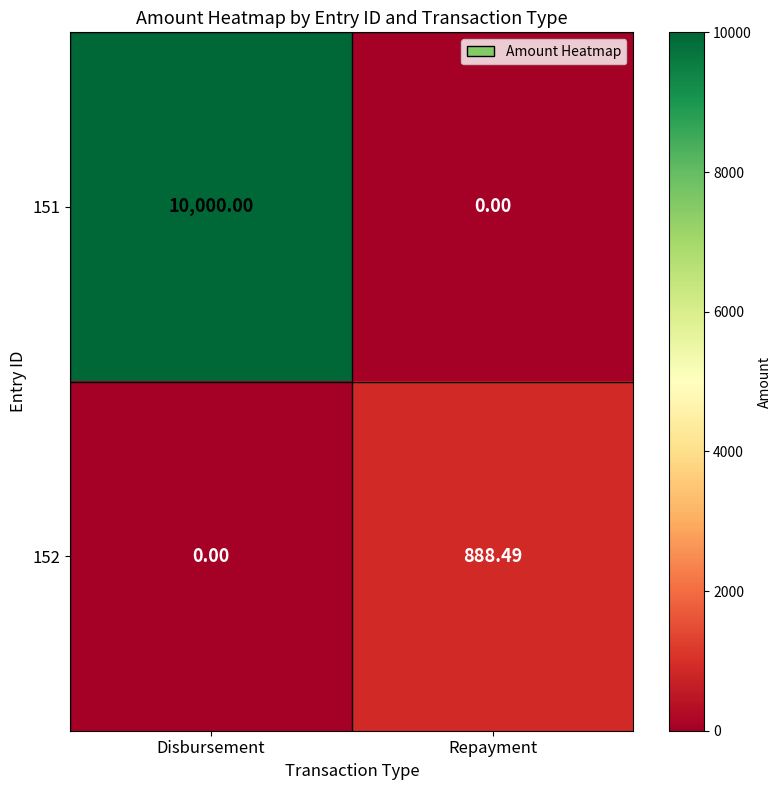

List the labels in order of 152 value, largest first.

Repayment, Disbursement